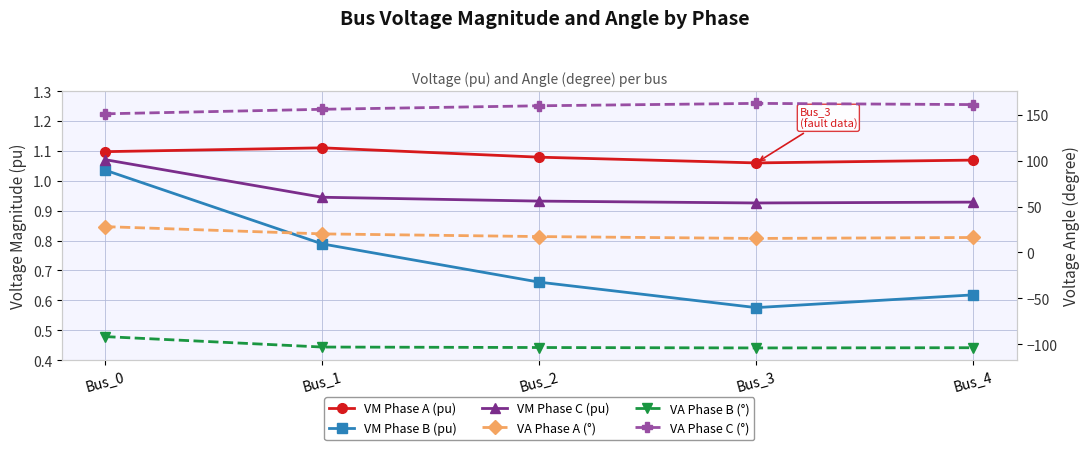

At how many categories does at least one series exceed 94?

5